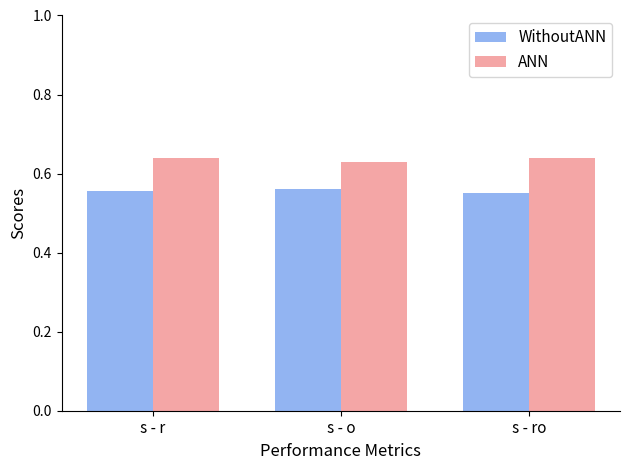

The WithoutANN series shows 0.2 at s - o. True or false?

False